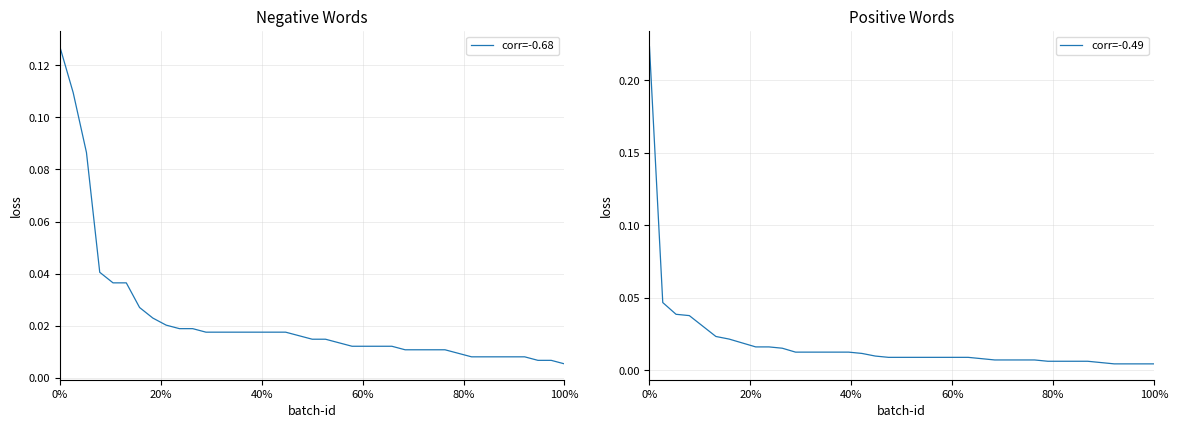

After their last crossing, which series has the higher values: corr=-0.49 or corr=-0.68?

corr=-0.68